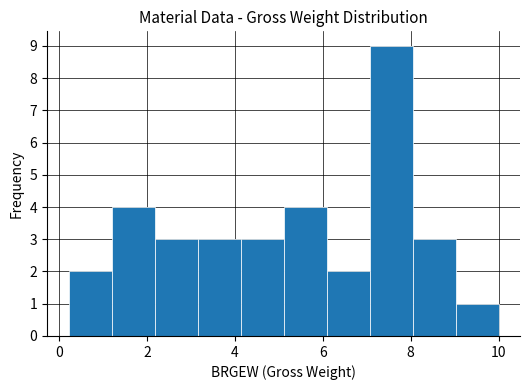

Reading left to right, transcribe this chart: for each bar, give the range it covers on the x-axis and its height. Neither the bar edges nor the heights are printed on the chart, so give them approximately, as read against the axes.

0.2 to 1.2: 2
1.2 to 2.2: 4
2.2 to 3.2: 3
3.2 to 4.2: 3
4.2 to 5.2: 3
5.2 to 6.0: 4
6.0 to 7.0: 2
7.0 to 8.0: 9
8.0 to 9.0: 3
9.0 to 10.0: 1